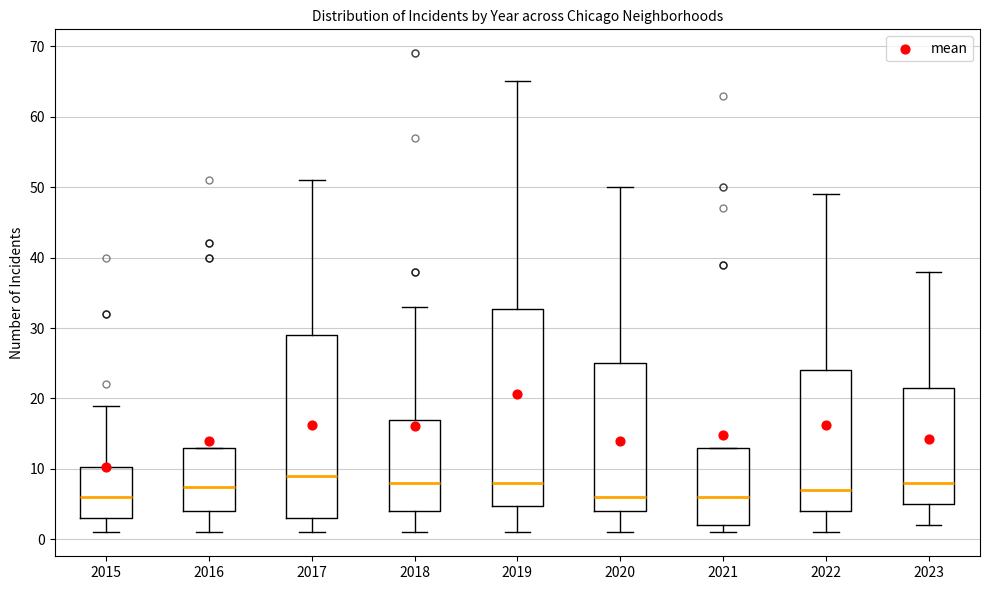

Where does the median line of the box at x = 2022 sit on the y-axis? The values are not printed on the chart, so give them approximately, as read against the axis.

7